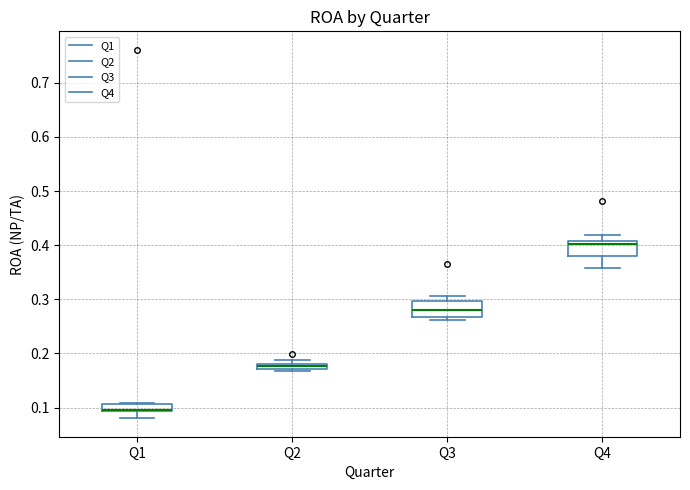

Where is the upper edge of the box for Q3 on the y-axis? The values are not printed on the chart, so give them approximately, as read against the axis.

0.30